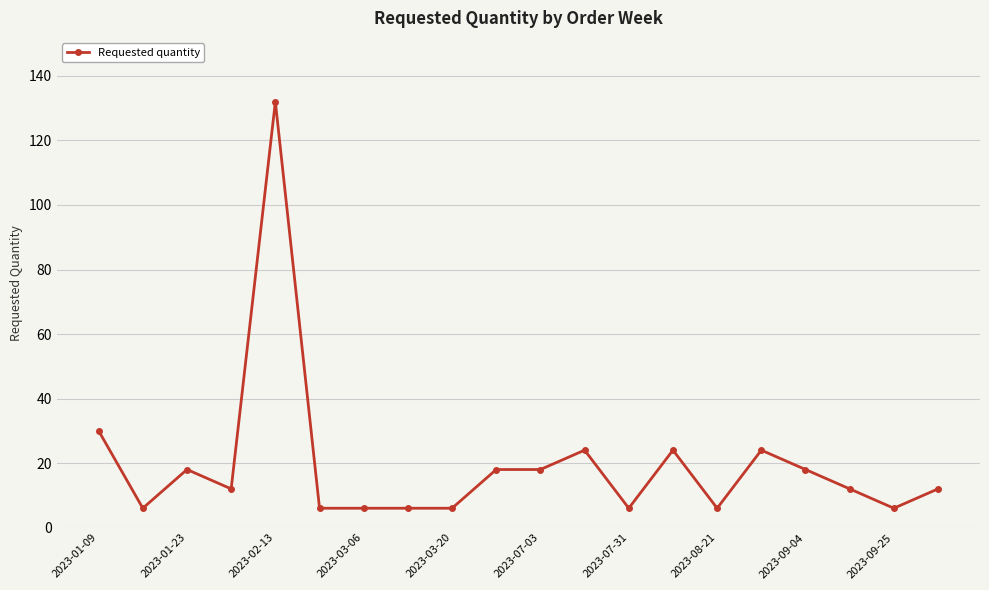

What is the smallest value displayed?

6